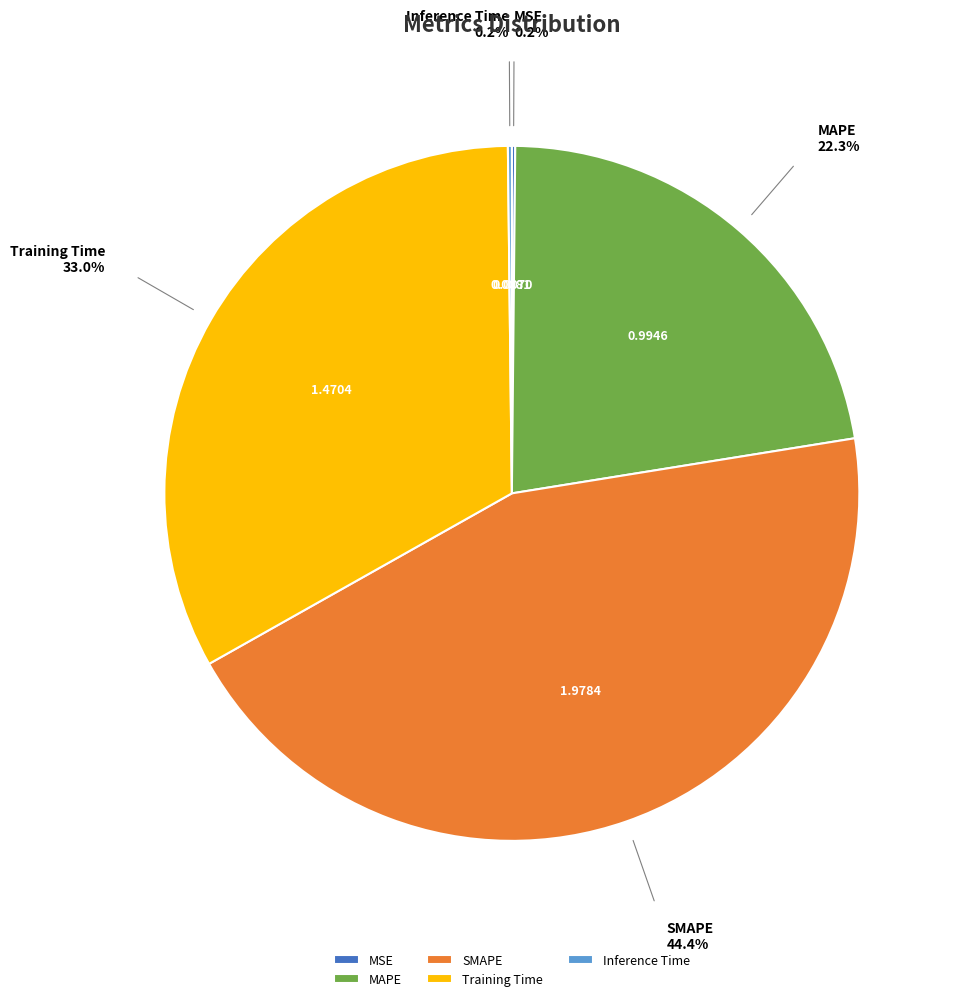

The SMAPE slice represents 44% of the pie. True or false?

True